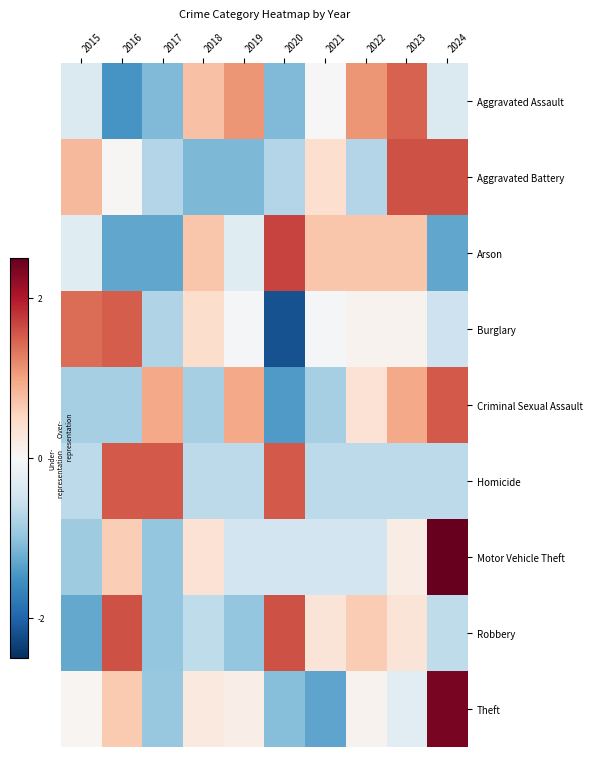

List the series in order of their peak value, lowest first.

Aggravated Assault, Burglary, Homicide, Criminal Sexual Assault, Aggravated Battery, Robbery, Arson, Theft, Motor Vehicle Theft